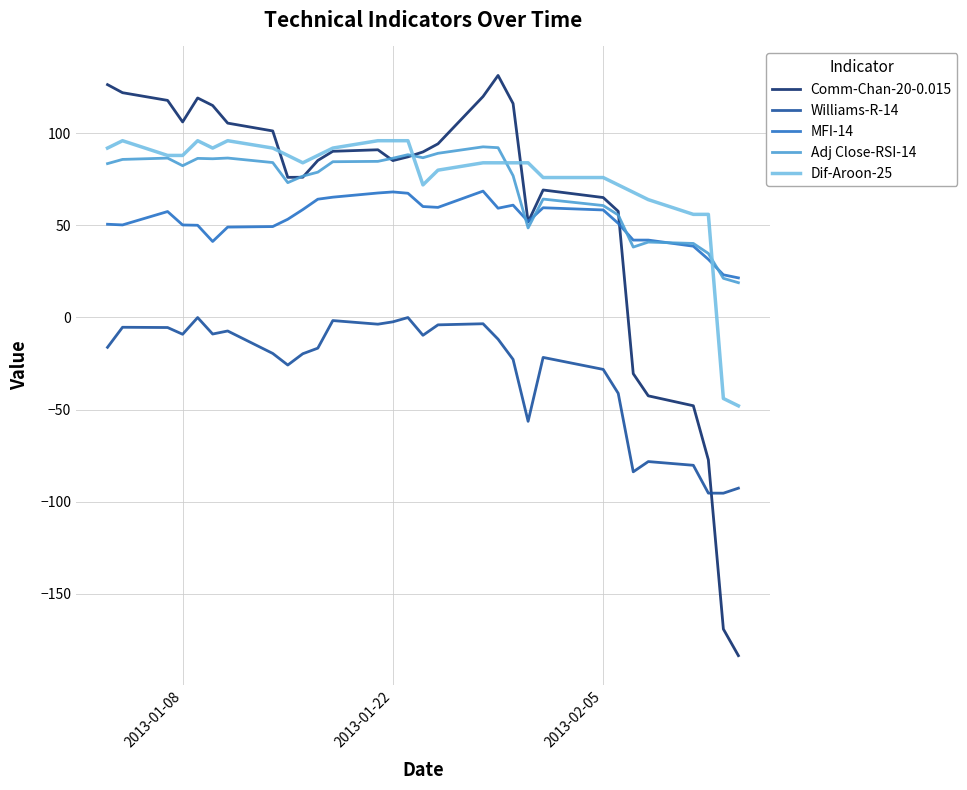

After their last crossing, which series has the higher values: Williams-R-14 or Comm-Chan-20-0.015?

Williams-R-14